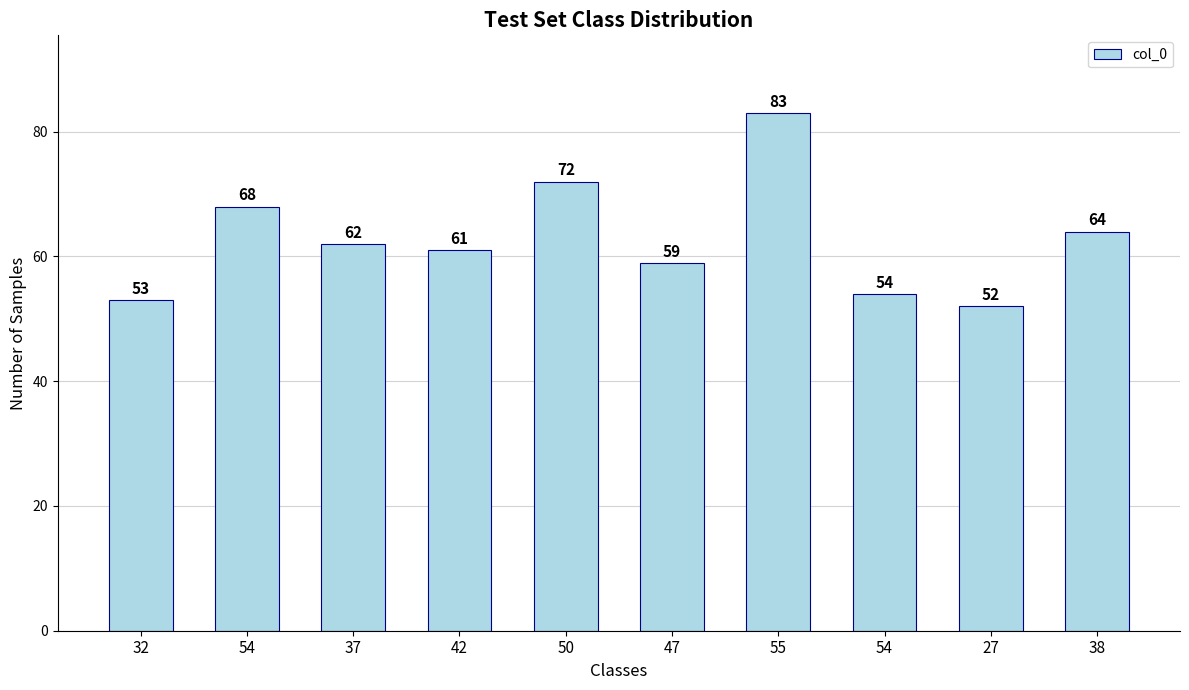

Are the bars horizontal?

No